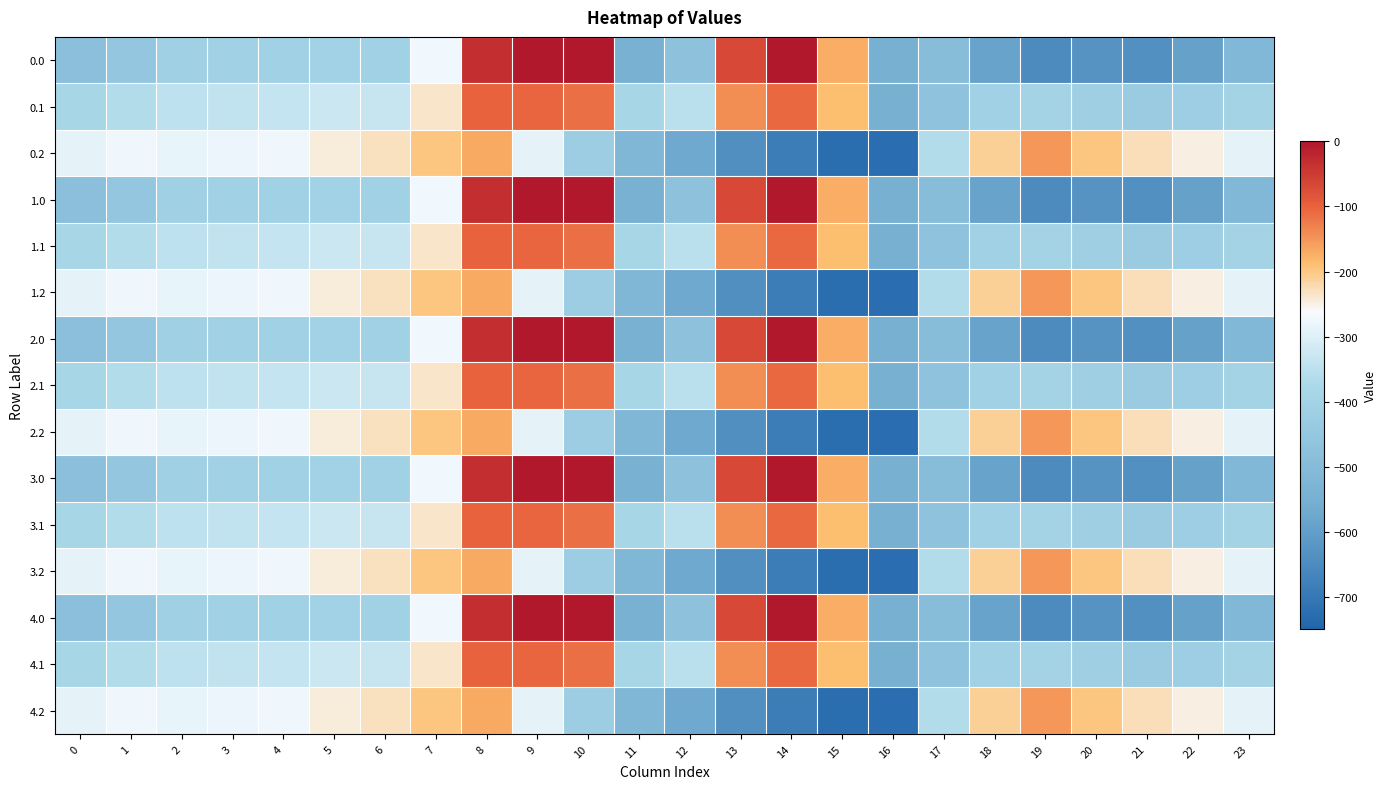

Where is 3.2 nearest to the value -438?

10